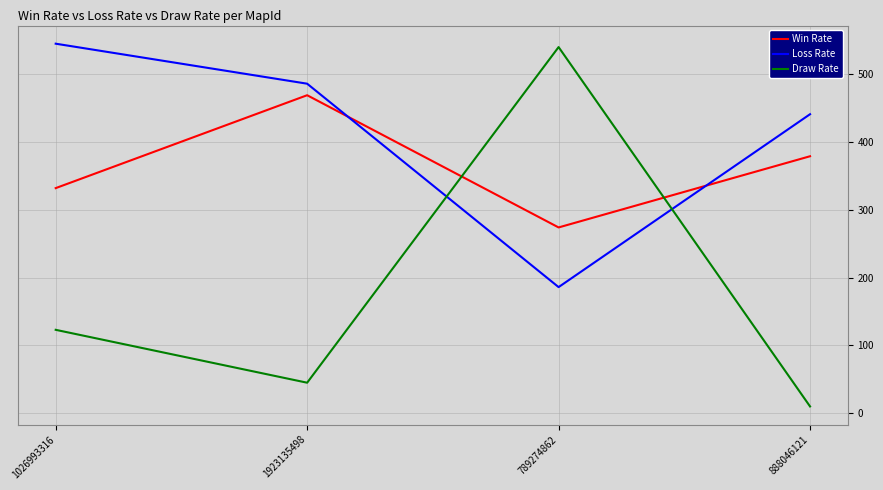

Does the chart display data point markers on the line(s)?

No